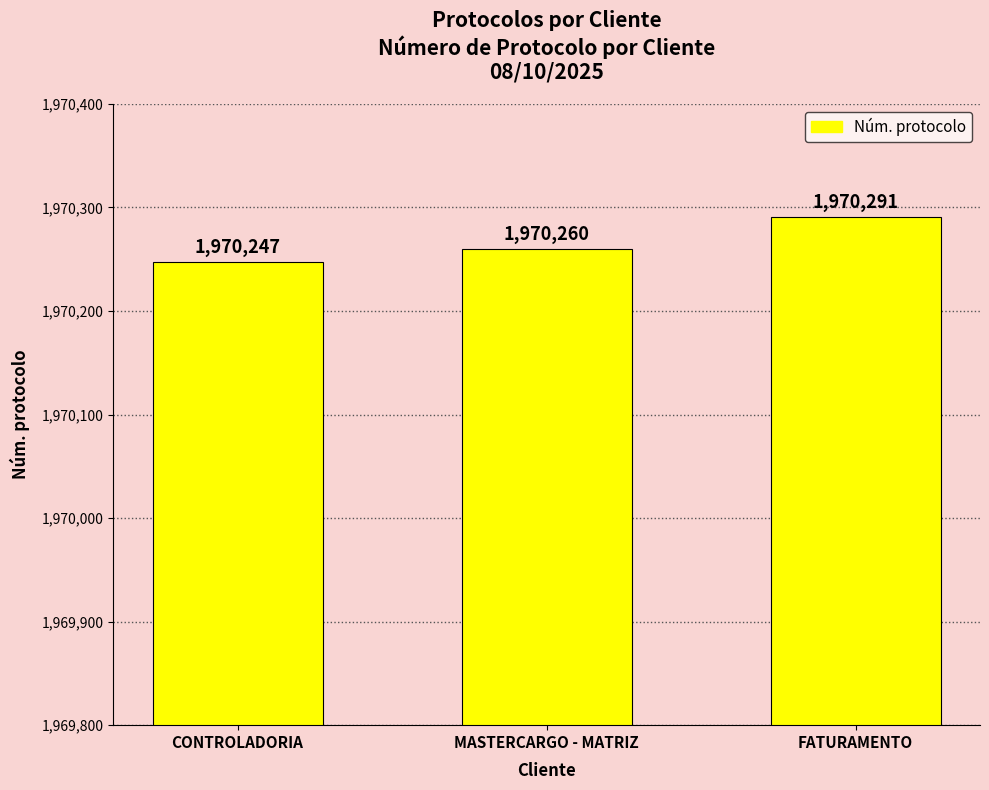

What is the difference between the values at FATURAMENTO and MASTERCARGO - MATRIZ?

31